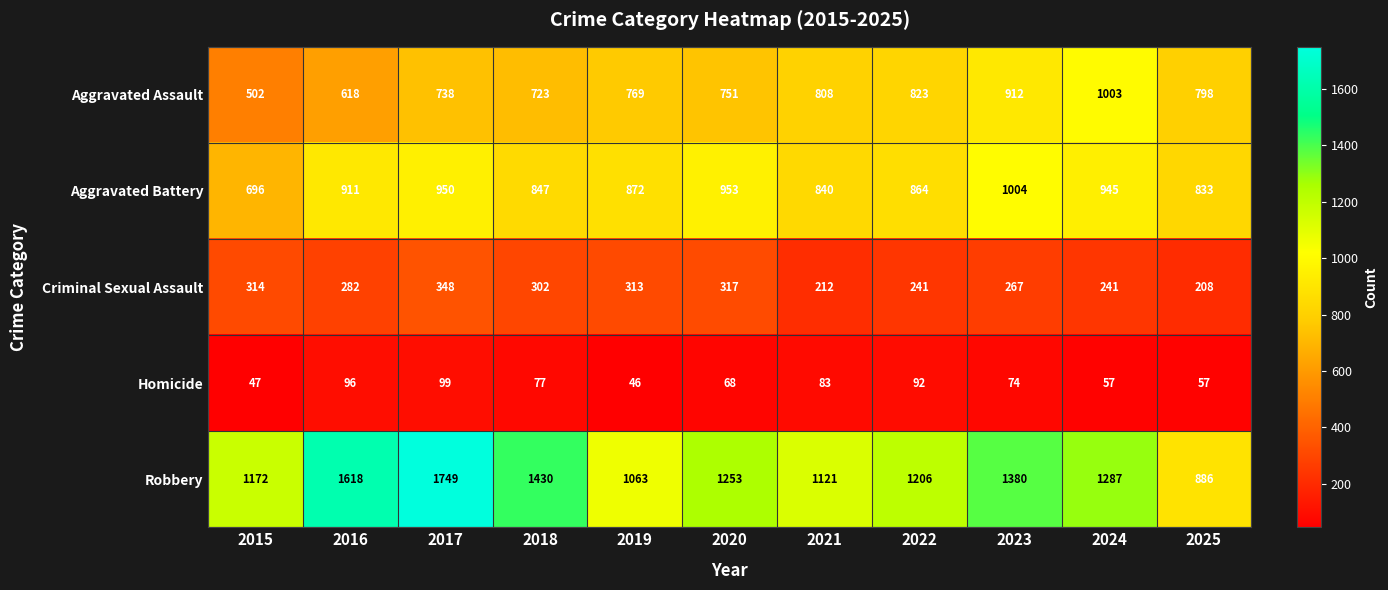

The value of Aggravated Assault at 2021 is 808. True or false?

True